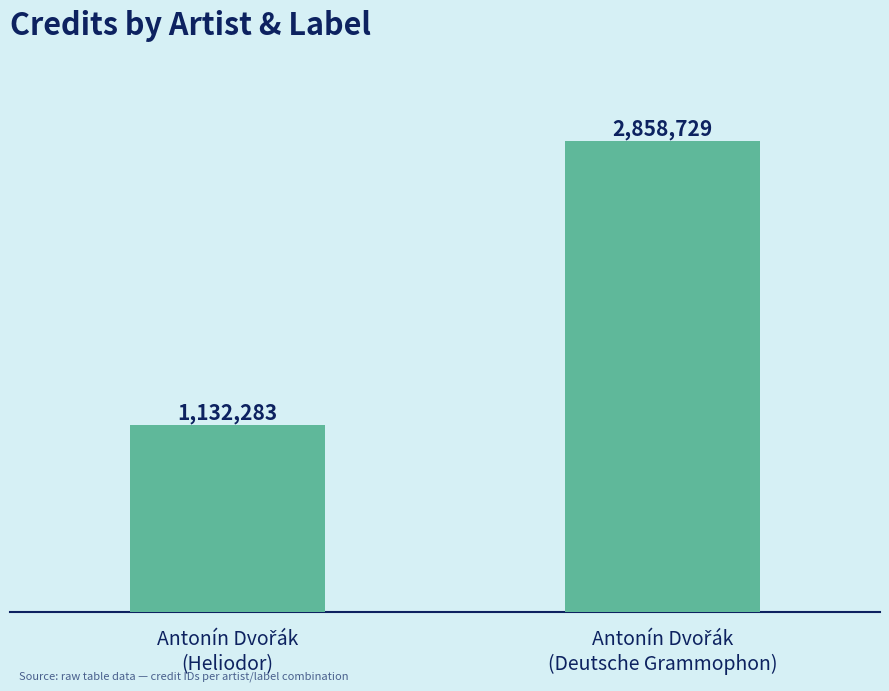

What is the greatest value displayed?

2858729